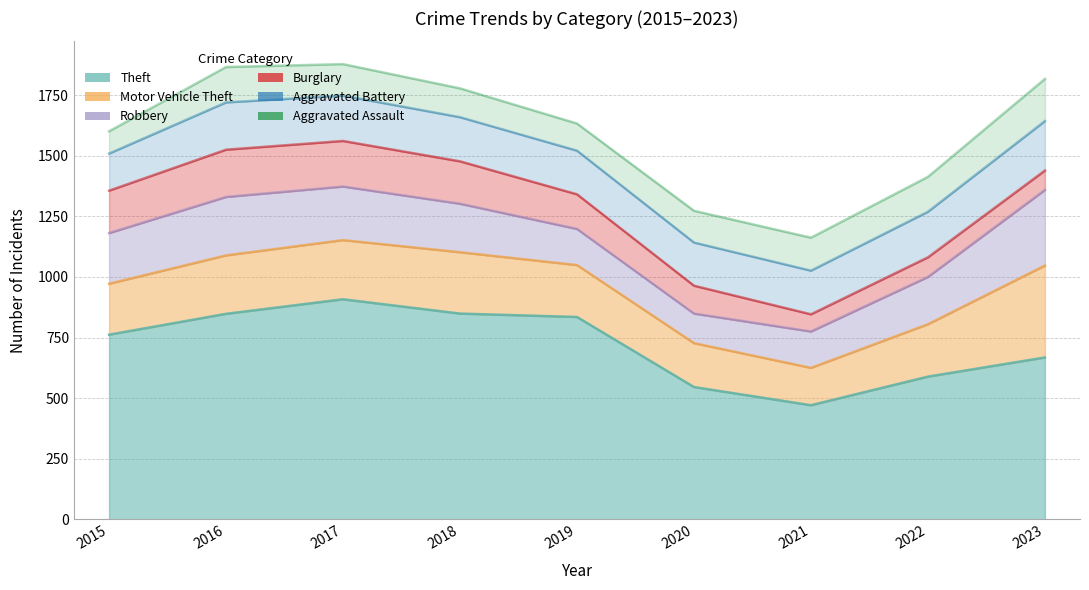

Reading left to right, transcribe all the data shown in this chart.

Theft: 762	848	908	849	835	546	471	589	668
Motor Vehicle Theft: 210	241	244	253	214	181	154	216	379
Robbery: 209	241	221	200	149	122	150	195	312
Burglary: 175	195	188	175	143	115	71	81	80
Aggravated Battery: 153	195	187	182	180	178	180	188	204
Aggravated Assault: 92	146	130	119	112	131	136	144	174